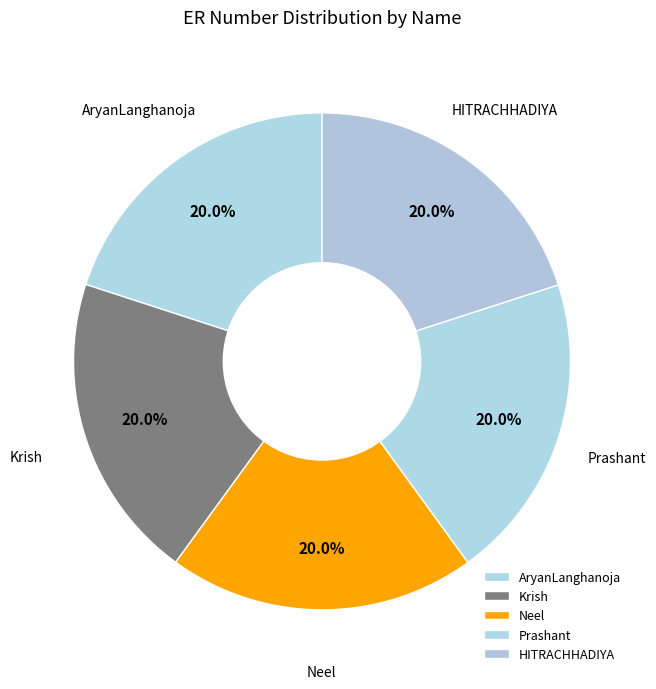

What percentage is the Krish slice, to the nearest percent?

20%